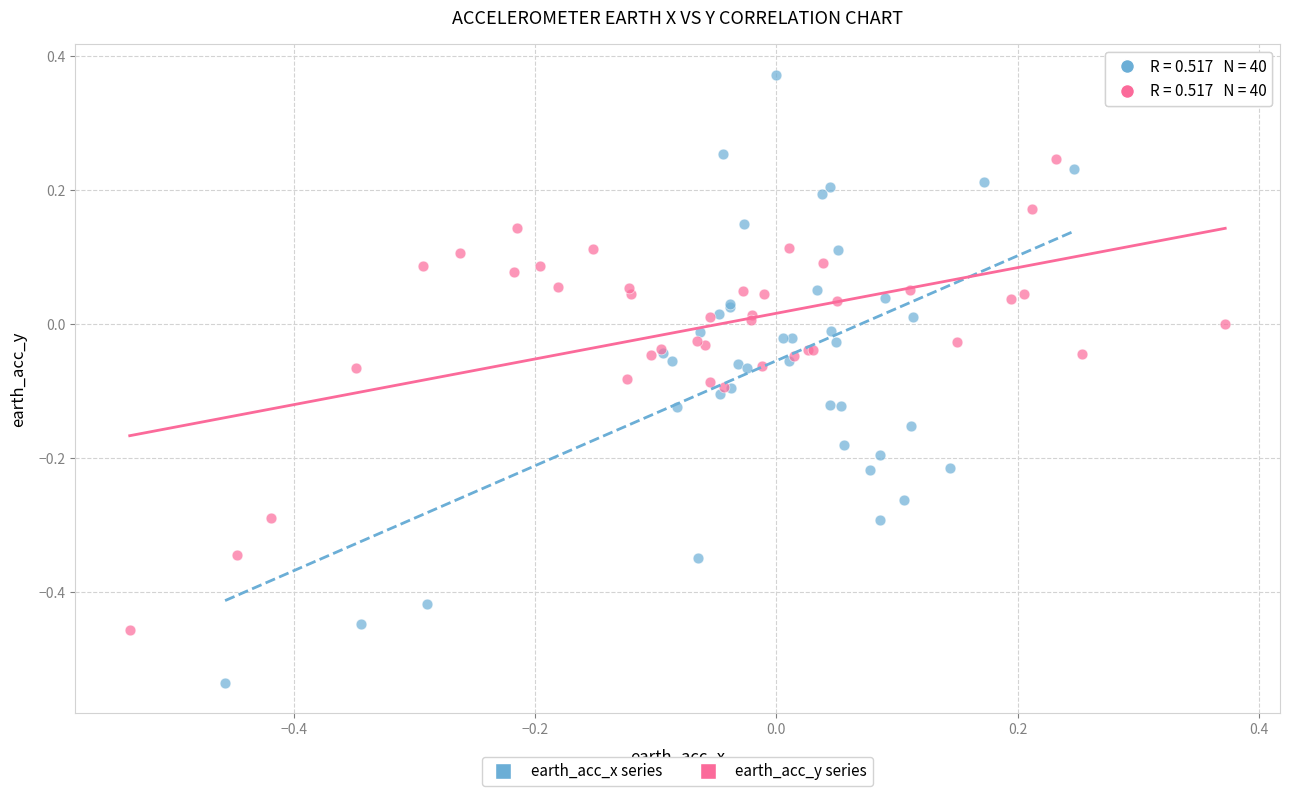

Which series contains the highest Y value?

earth_acc_x series